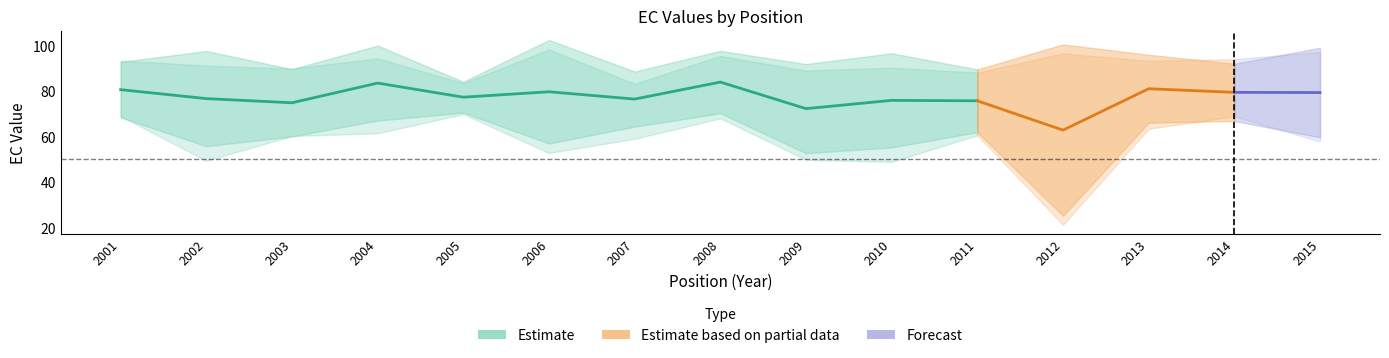

What is the maximum value shown in the chart?

98.3